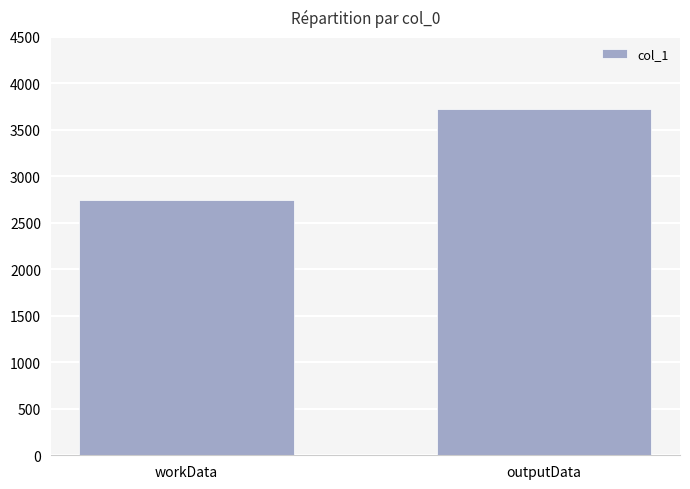

Approximately how many times larger is the value at workData compared to outputData?

0.7